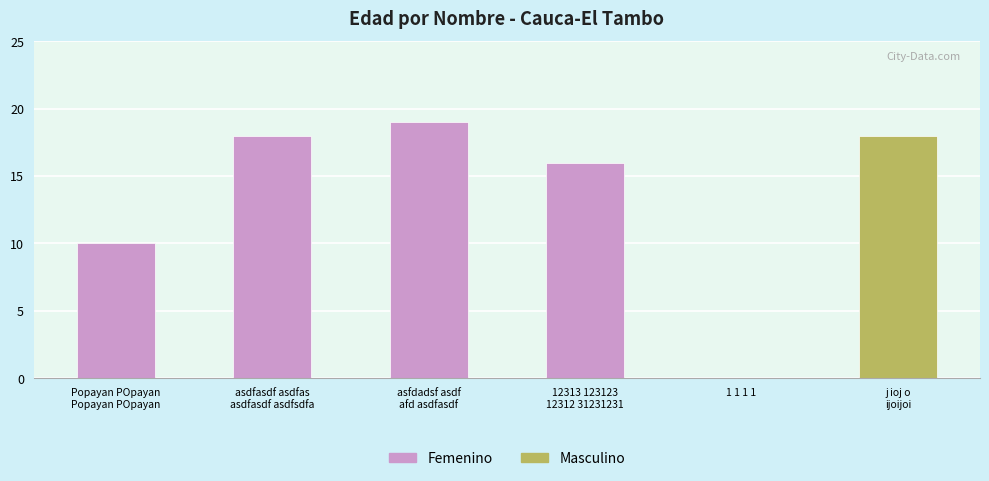

The value at Popayan POpayan
Popayan POpayan is 13. True or false?

False